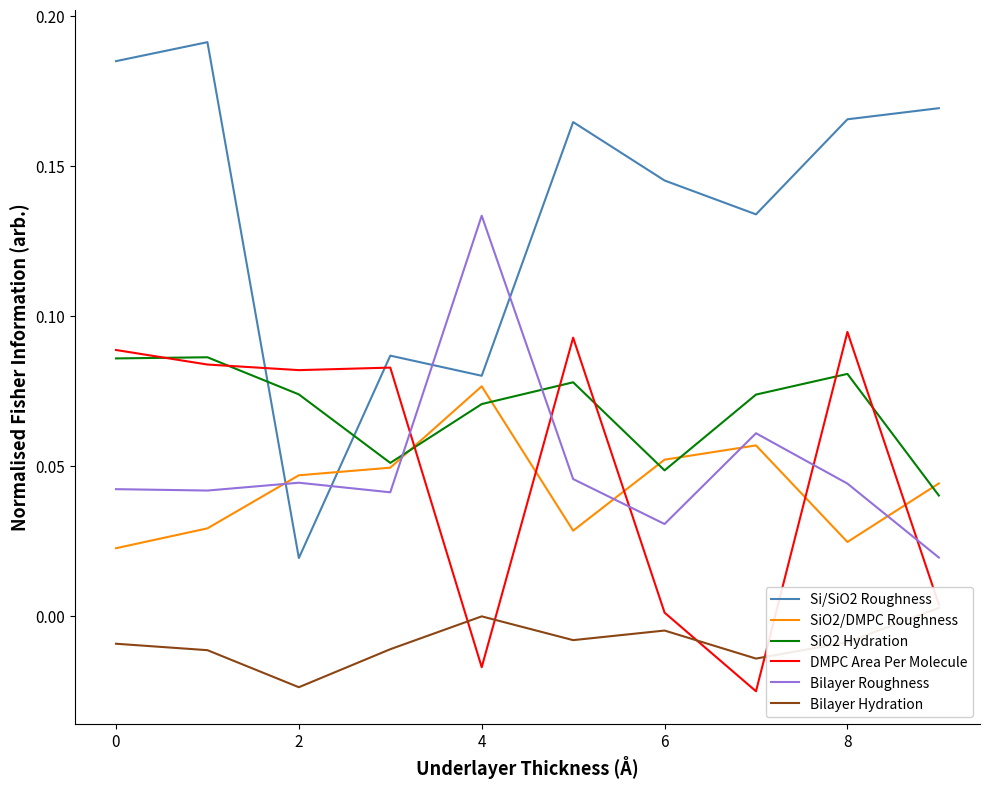

True or false: SiO2/DMPC Roughness and DMPC Area Per Molecule intersect in this chart.

True